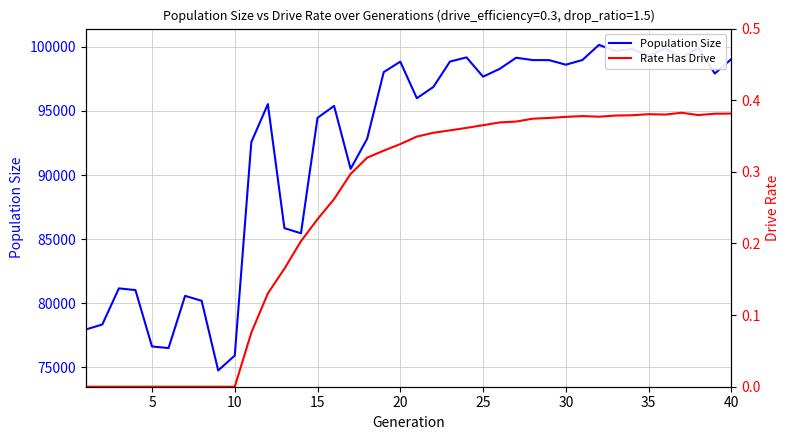

The value of Population Size at 30 is 145317. True or false?

False